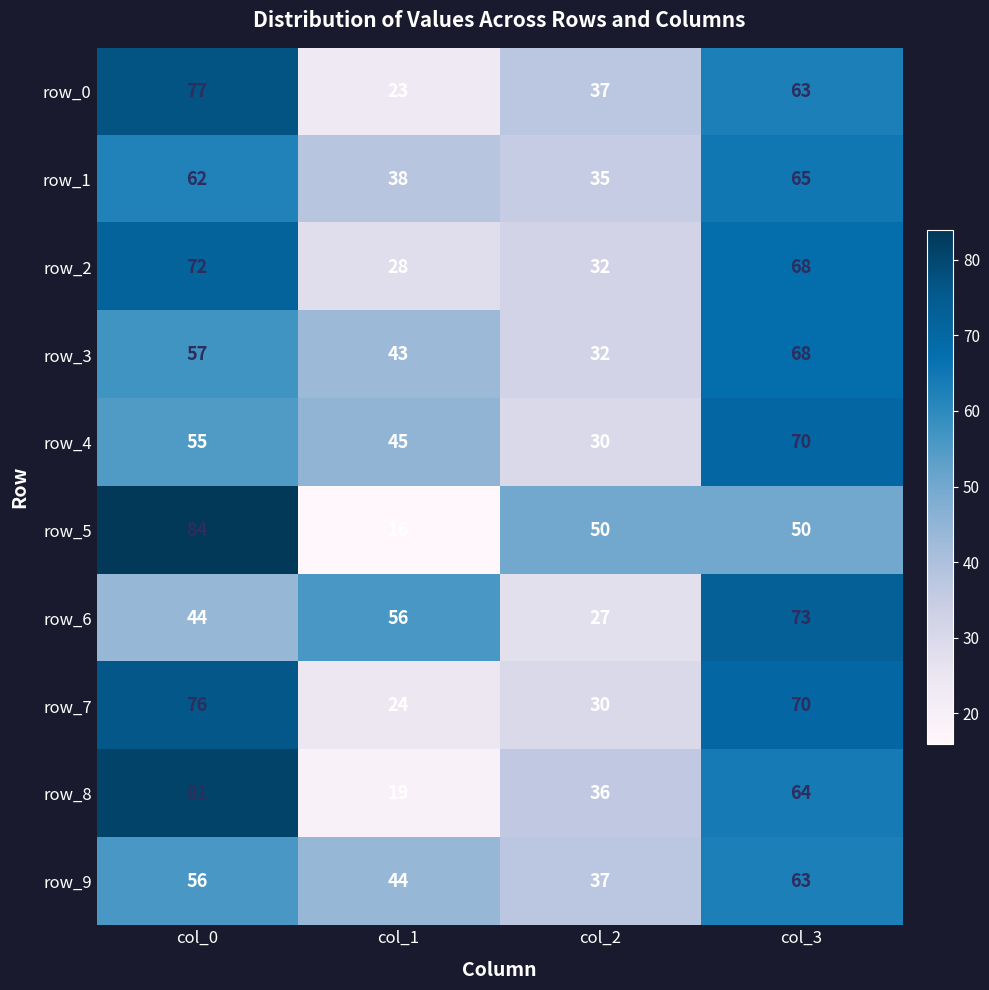

What is the approximate value of row_7 at col_3, to the nearest 5?

70